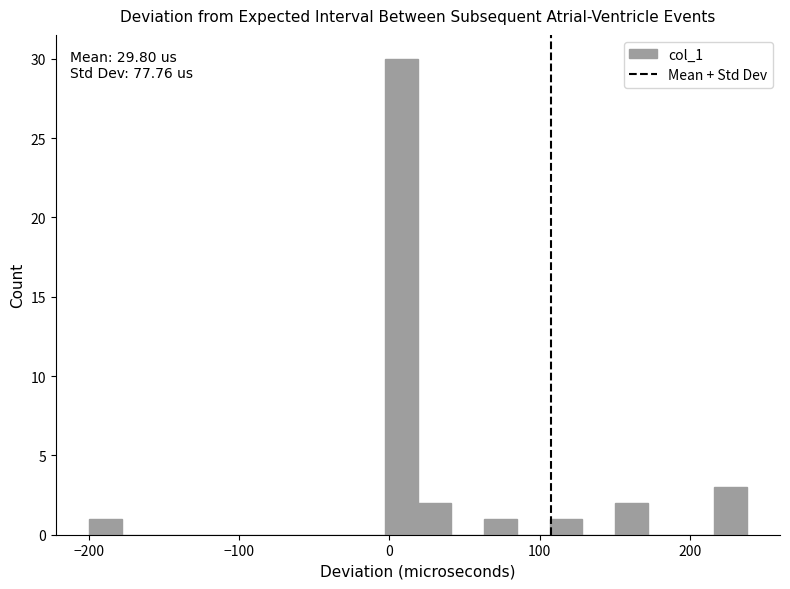

Around what value on the x-axis is the tallest bar? Give the approximate position of its centre, as read against the axis.

10